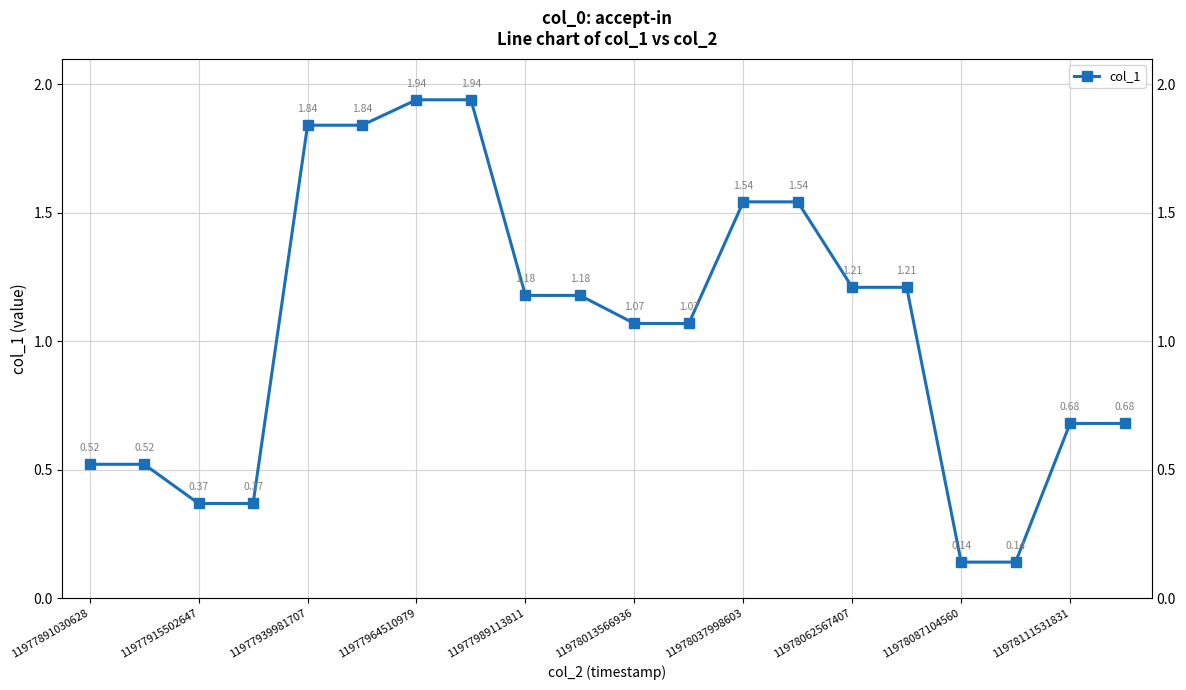

Which has a higher value, 19 or 14?

14